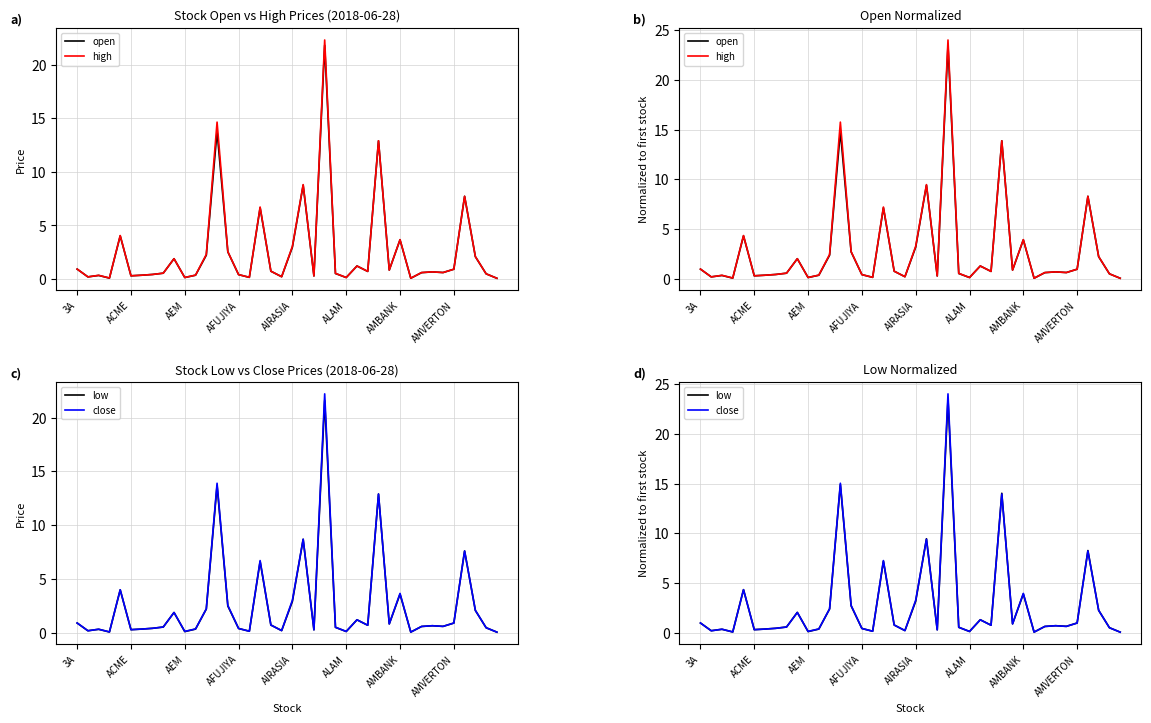

How many distinct data groups are displayed?

4